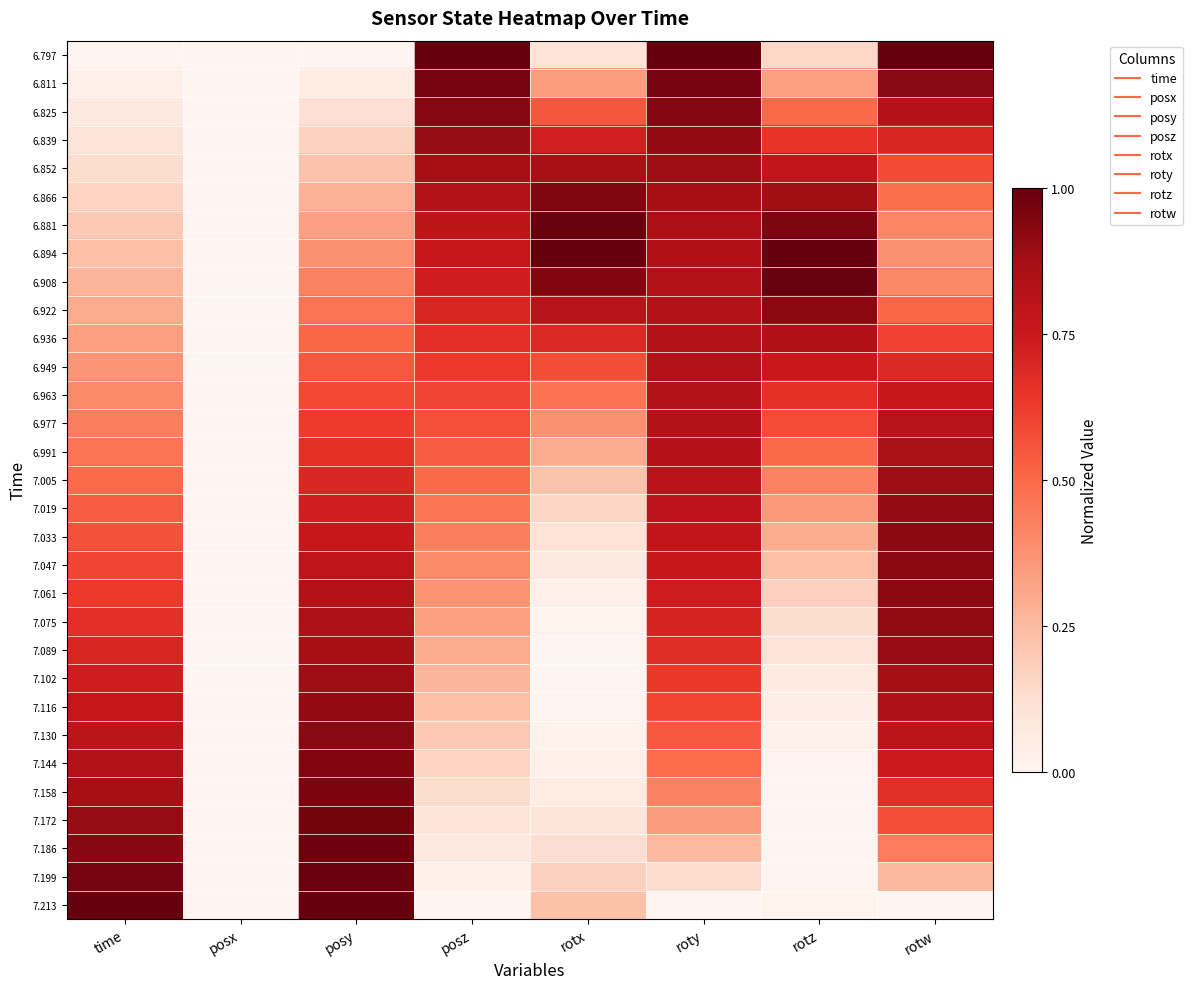

Which label corresponds to the largest value in the chart?

posz